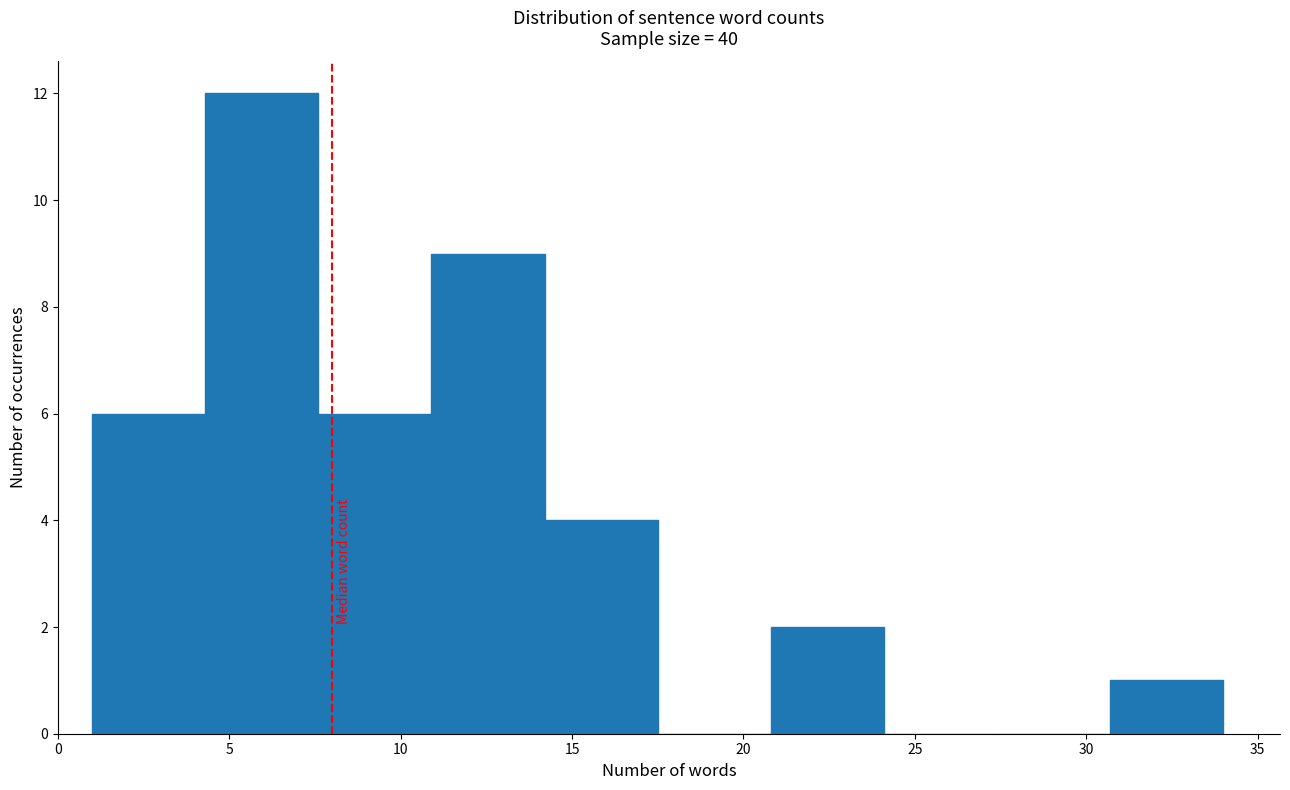

How tall is the bar that spans 30.7 to 34.0 on the x-axis? Neither the bar edges nor the heights are printed on the chart, so give them approximately, as read against the axes.

1